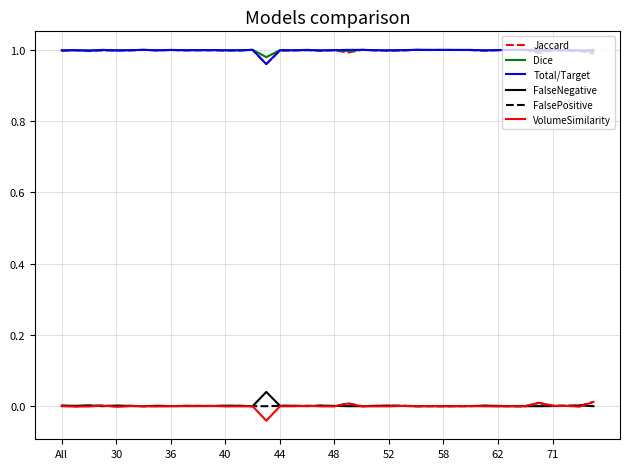

What is the sum of all FalsePositive values?

0.1